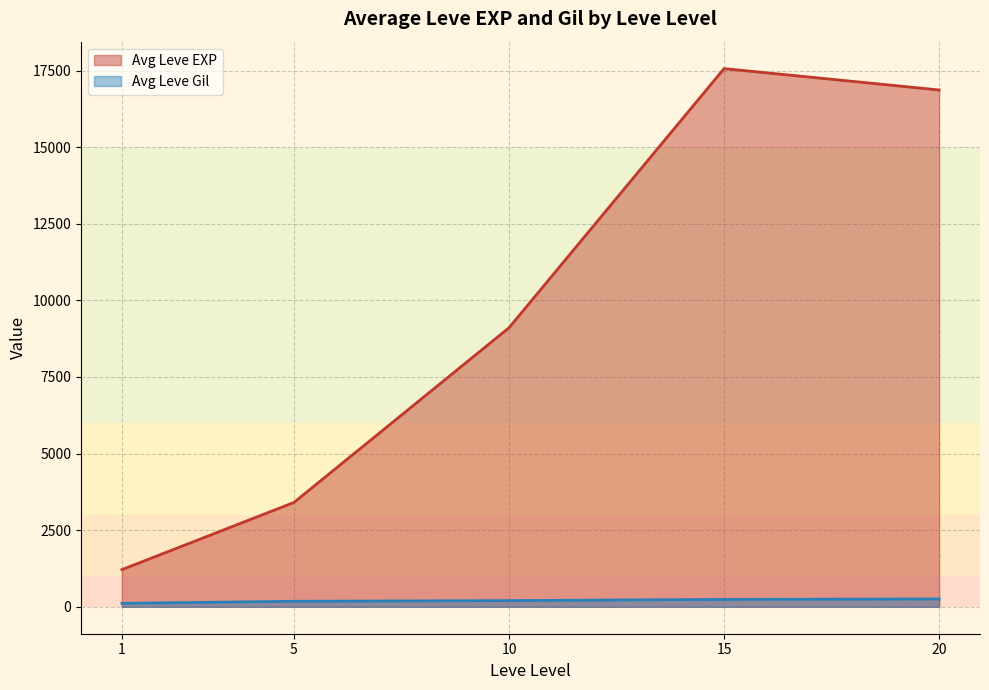

Reading right to left, what are all the values shown in this chart?

Avg Leve EXP line: 16865.0	17563.3	9106.7	3405.0	1213.3
Avg Leve Gil line: 257.0	241.3	202.8	180.0	113.3